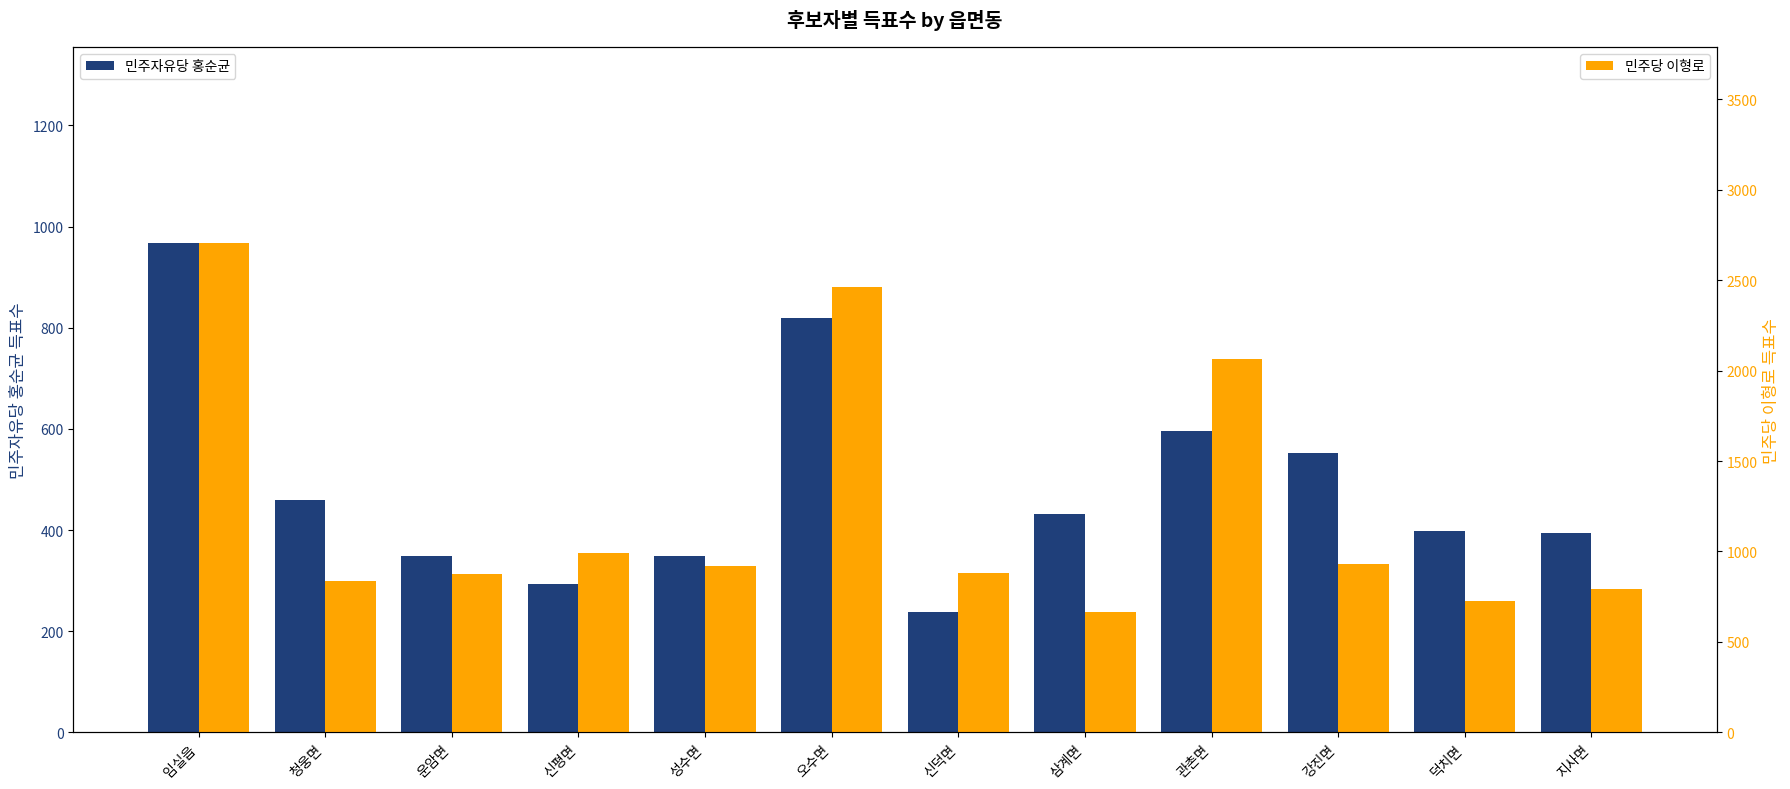

Is the value of 민주당 이형로 at 청웅면 greater than the value of 민주자유당 홍순균 at 운암면?

Yes